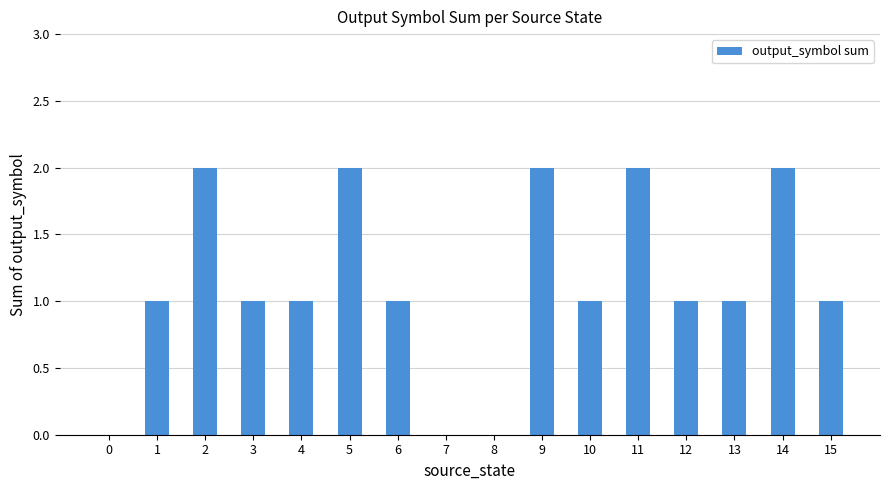

The chart shows a value of 2 at 3. True or false?

False